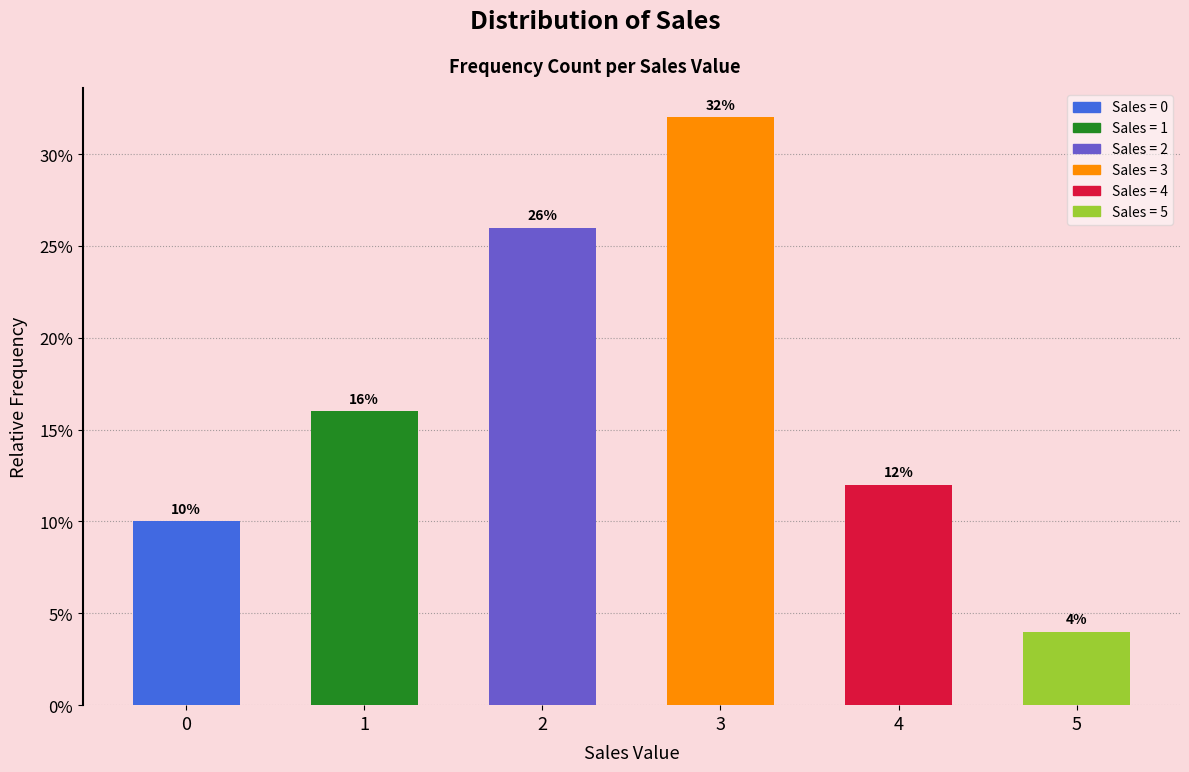

Reading left to right, what are all the values shown in this chart?

0=10	1=16	2=26	3=32	4=12	5=4